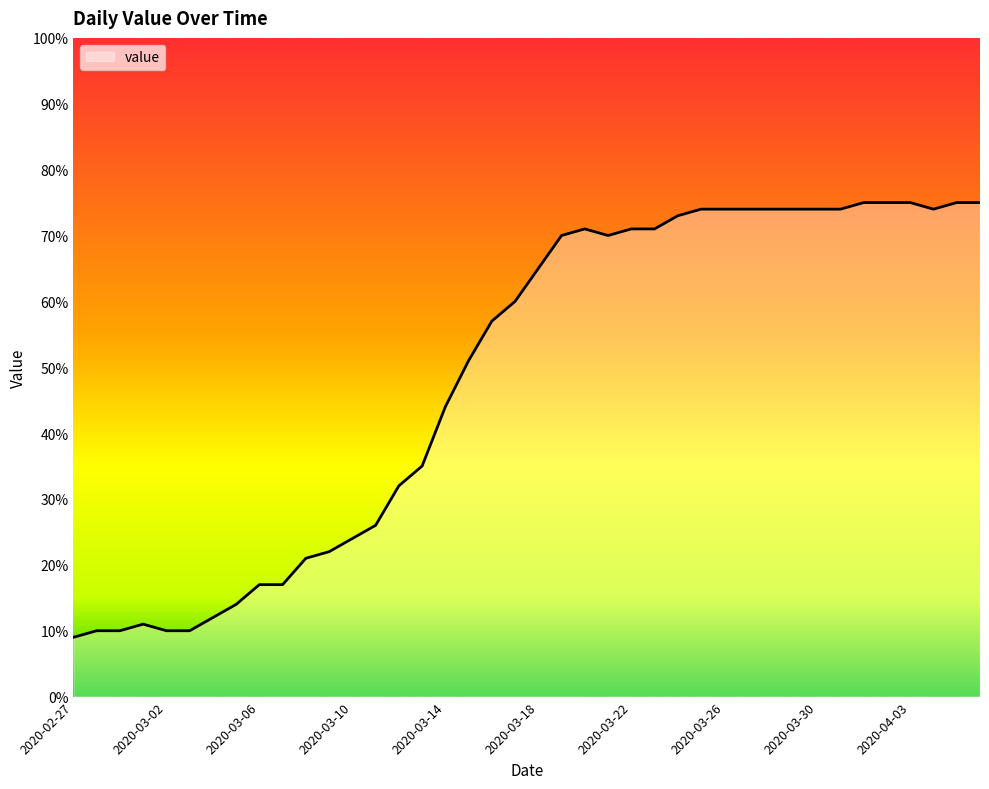

True or false: the data has more than 1 interior local peaks.

True